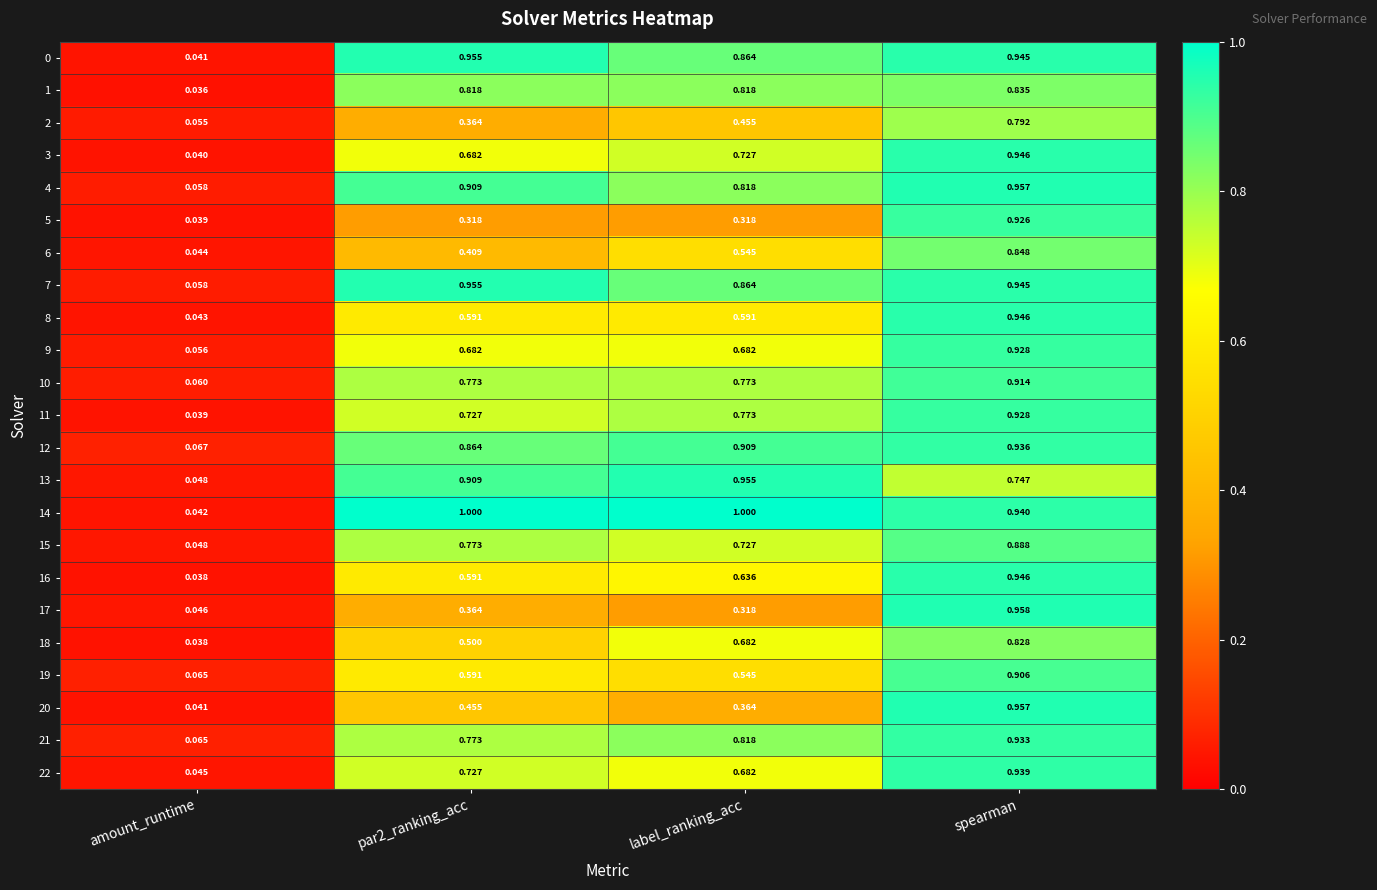

At which label is 21 closest to 0?

amount_runtime